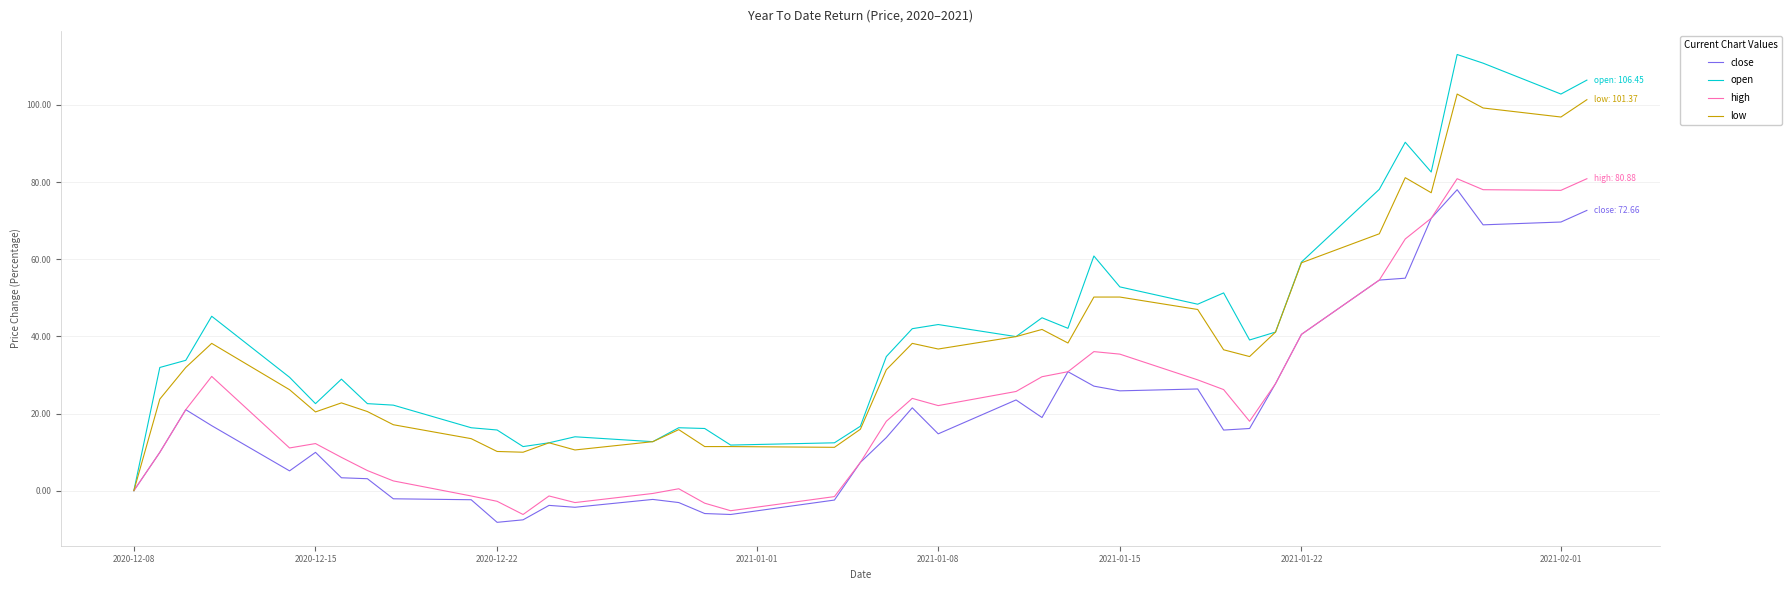

Which series has the widest spread of values?

open